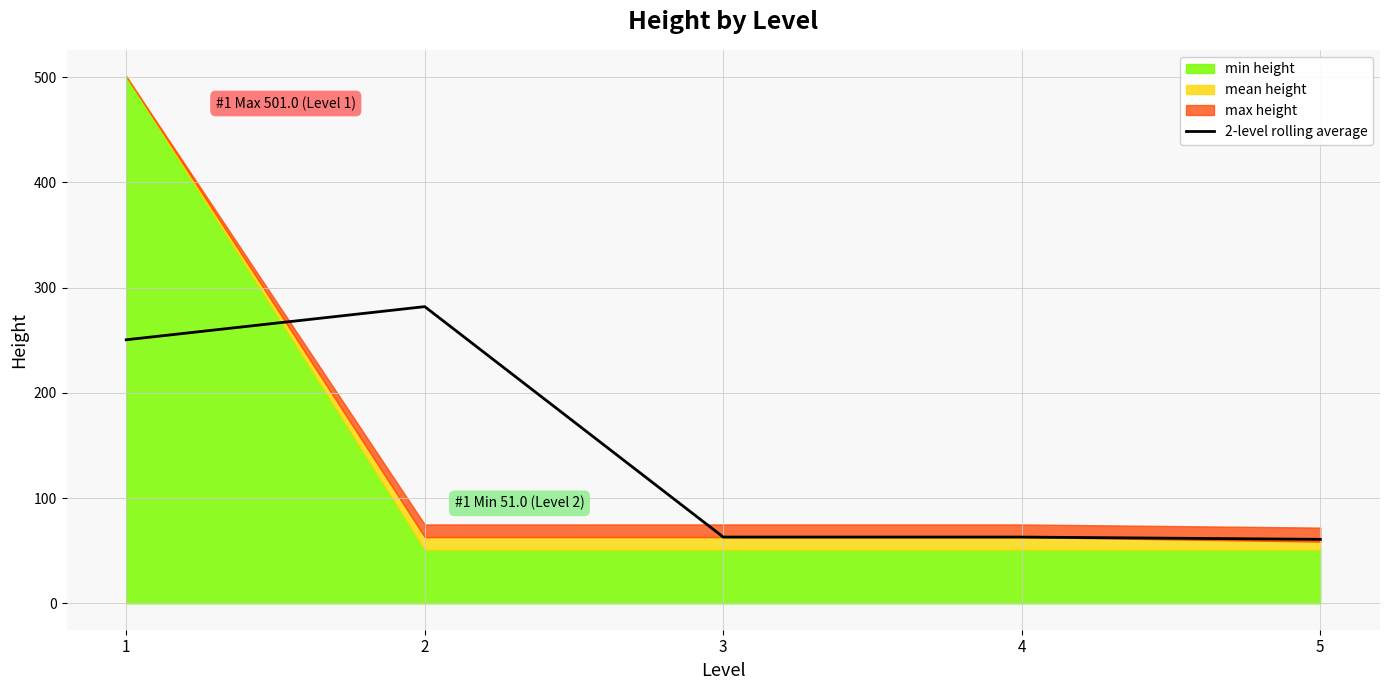

Between 2 and 4, which is larger?

2